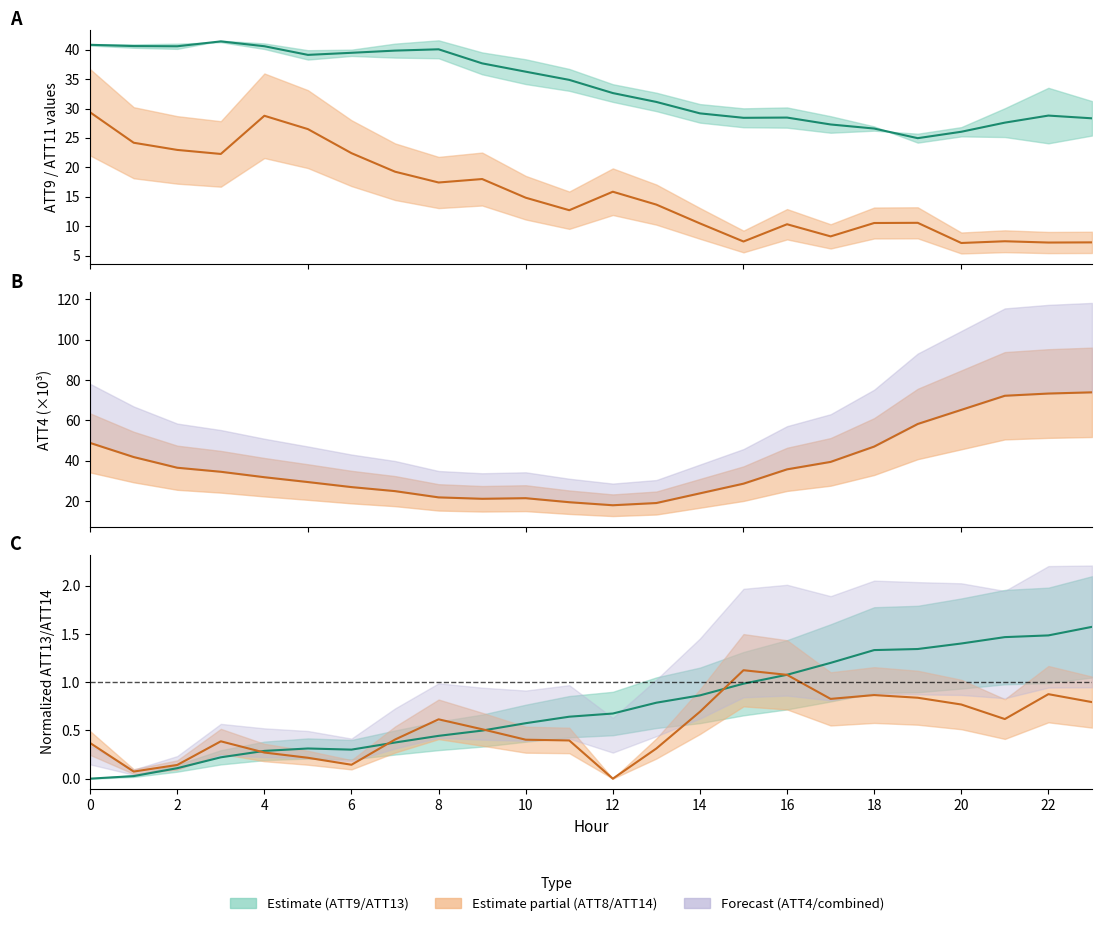

What is the difference between the maximum and minimum values in the ATT4 series?

56.0